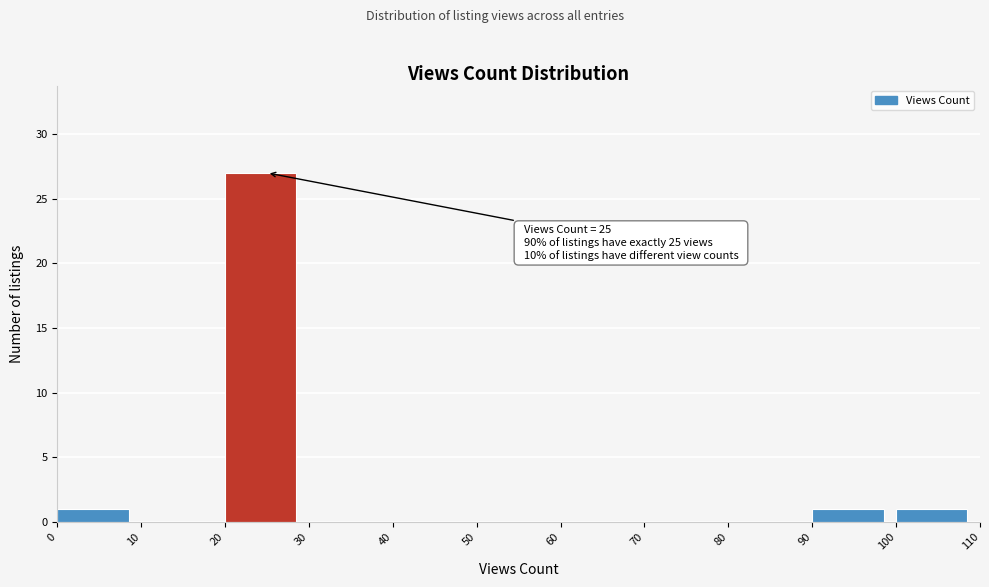

Which range on the x-axis has the tallest bar?

20 to 30